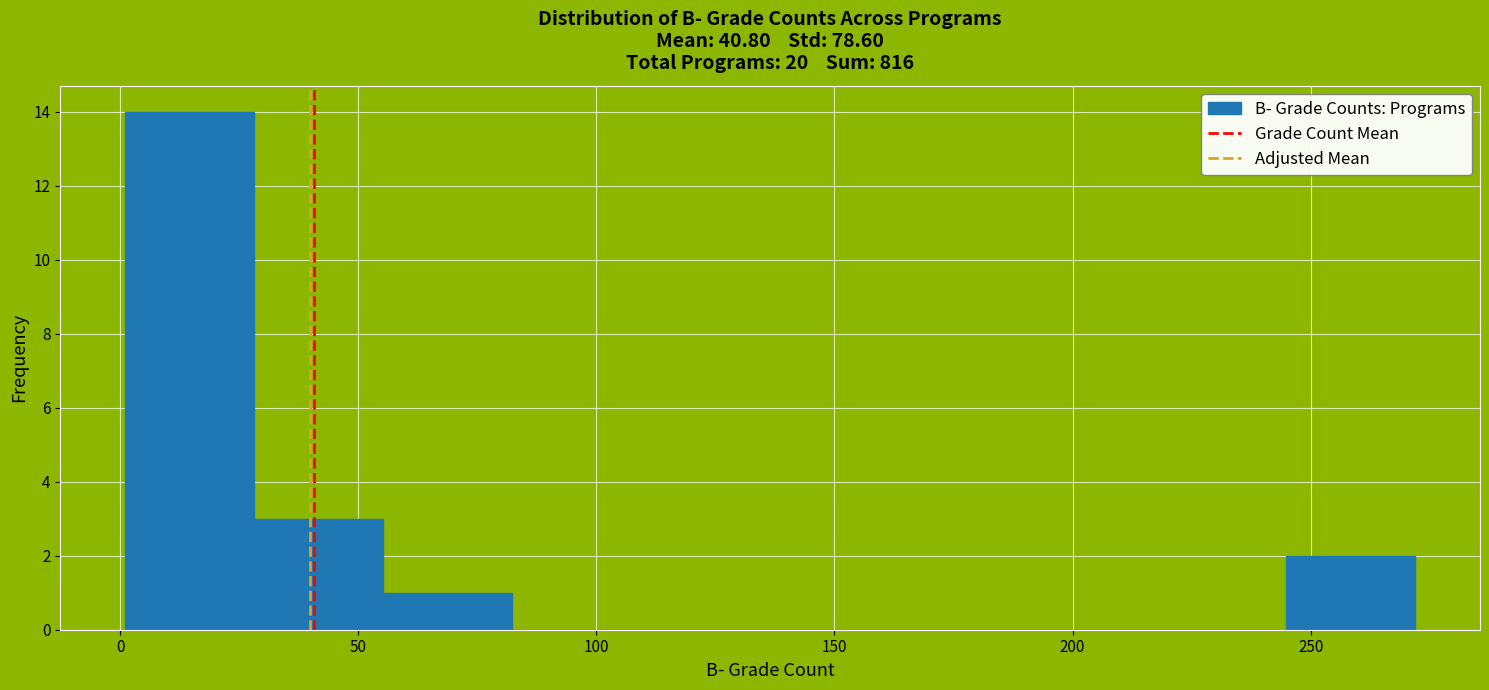

Reading left to right, transcribe this chart: for each bar, give the range it covers on the x-axis and its height. Neither the bar edges nor the heights are printed on the chart, so give them approximately, as read against the axes.

0 to 30: 14
30 to 55: 3
55 to 80: 1
80 to 110: 0
110 to 135: 0
135 to 165: 0
165 to 190: 0
190 to 220: 0
220 to 245: 0
245 to 270: 2